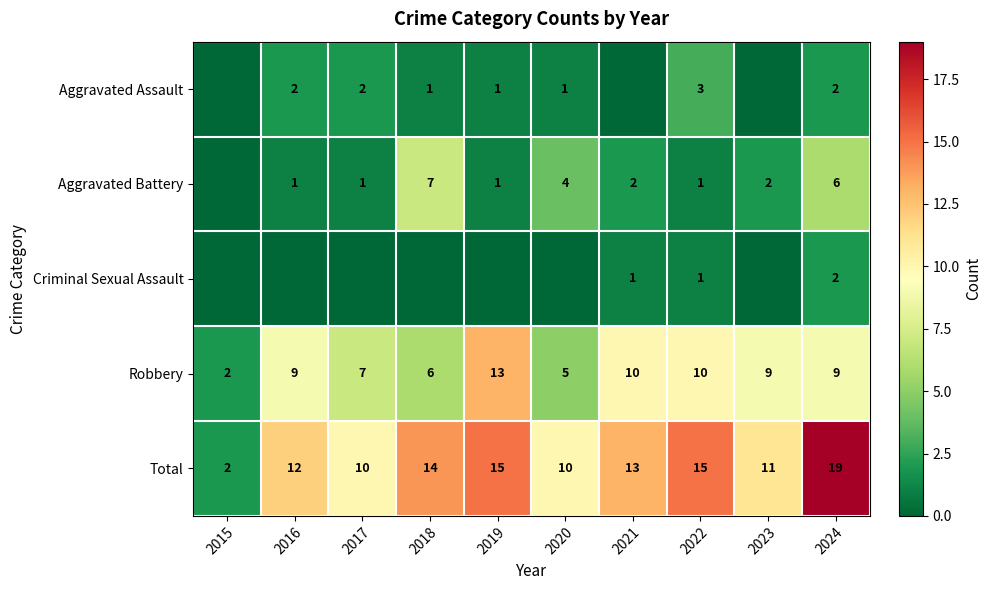

What is the maximum value for Total?

19